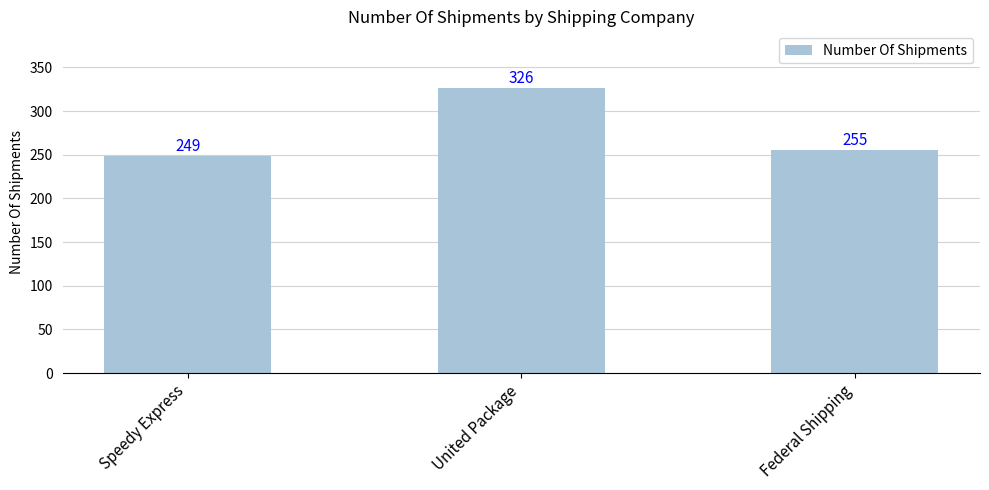

How many data points does each series have?

3